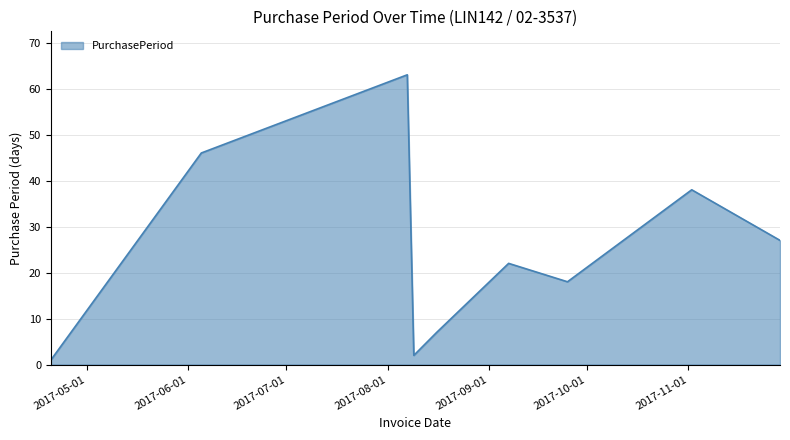

What is the maximum value shown in the chart?

63